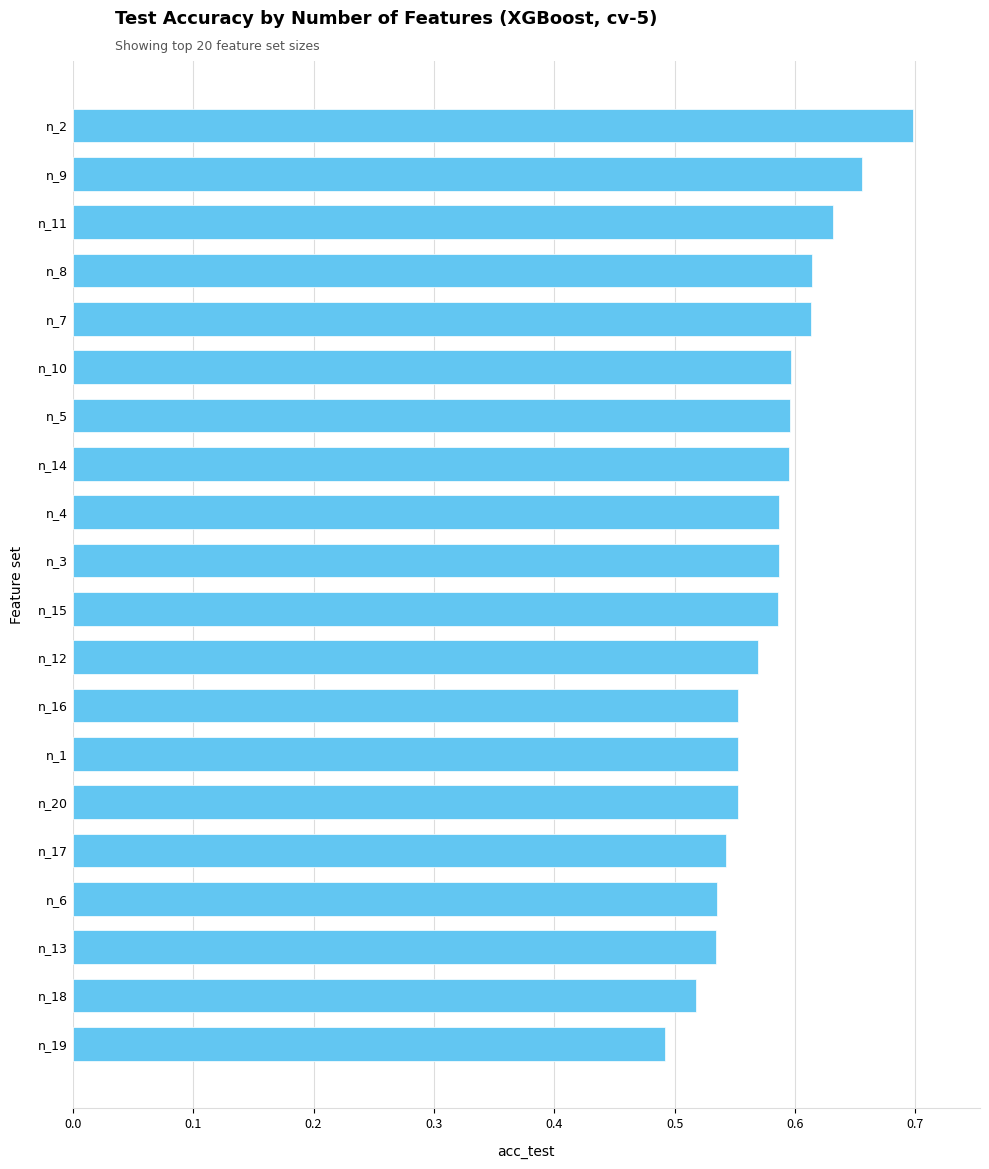

The chart shows a value of 0.7 at n_19. True or false?

False